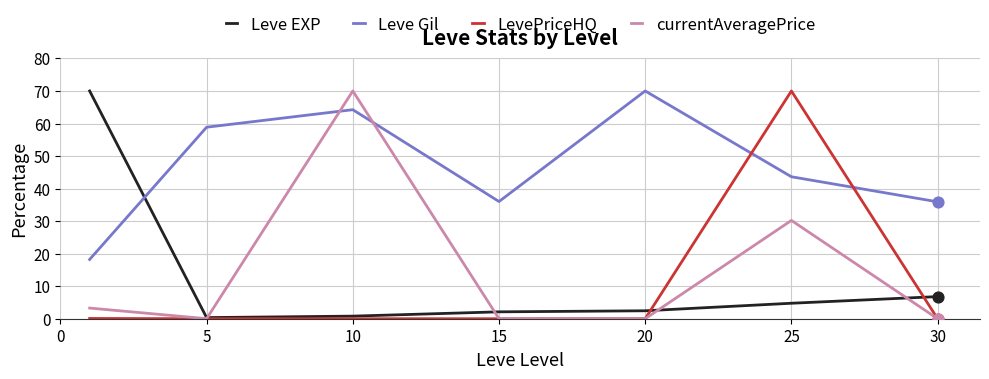

Which series has the largest total across all categories?

Leve Gil